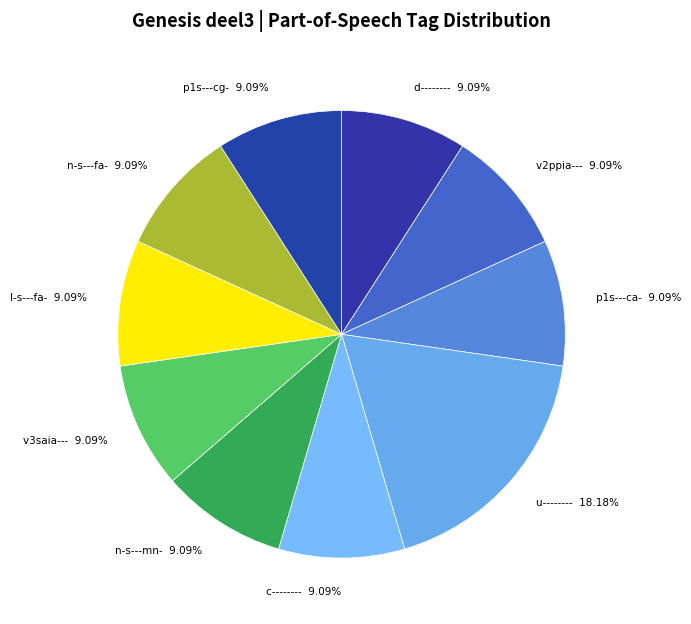

Which category has the biggest portion of the pie?

u--------